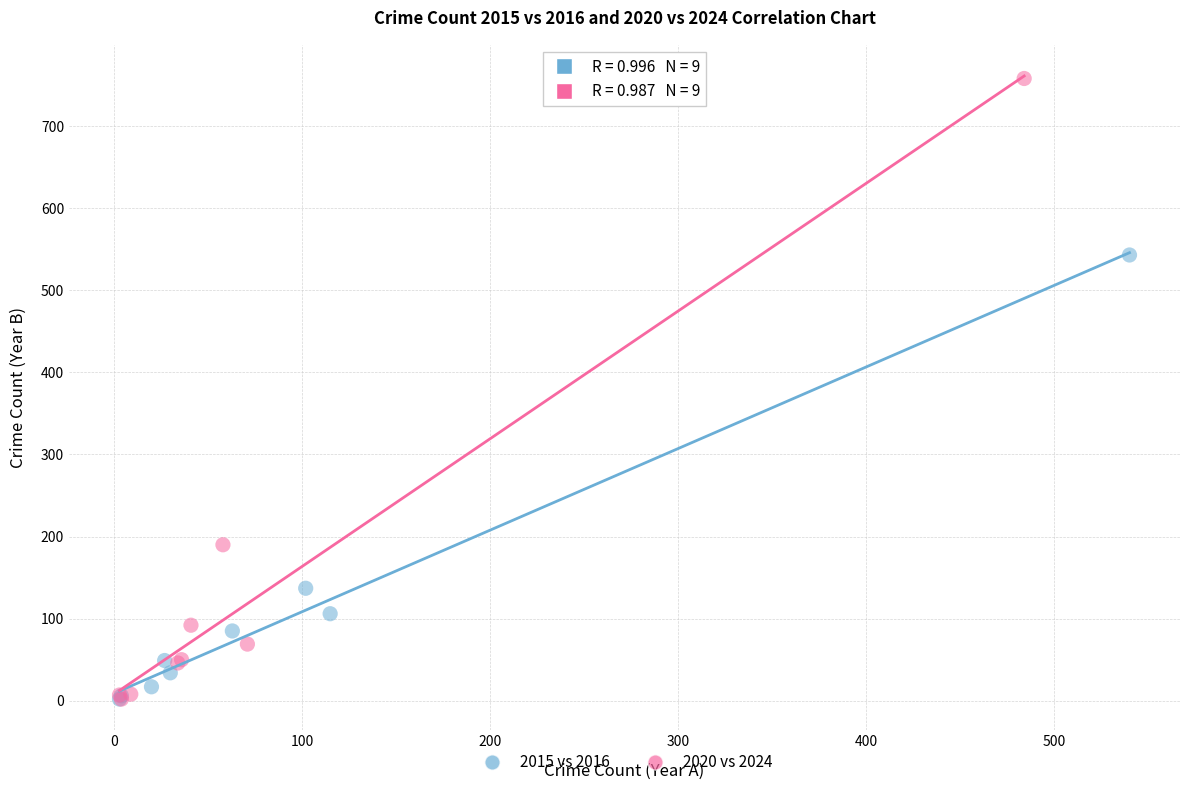

Which series reaches the maximum Y coordinate?

2020 vs 2024